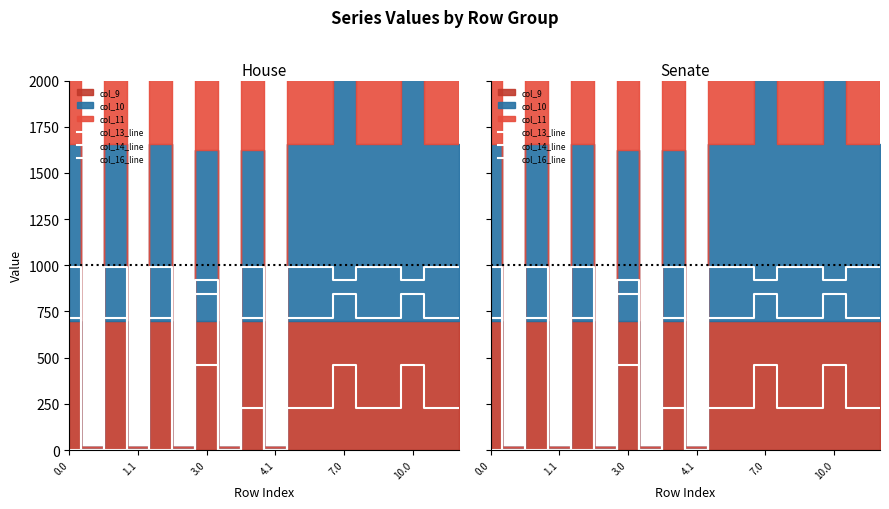

True or false: col_14_line and col_13_line cross at least once.

False